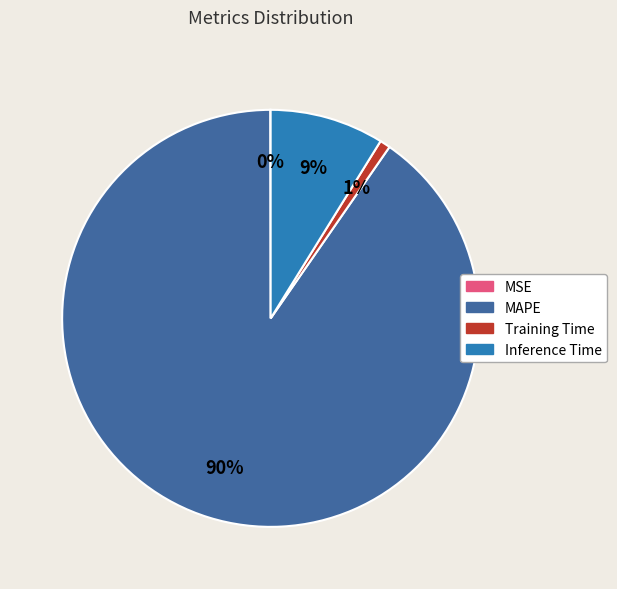

True or false: Training Time accounts for 1% of the total.

True